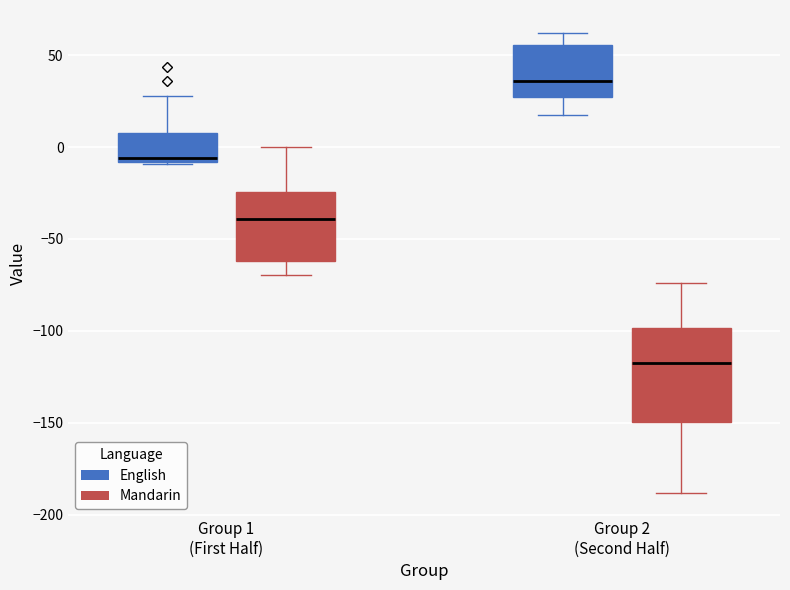

Reading left to right, transcribe this box plot: for each box, give where its median line is, the range the box spans, and where its two whiskers end, as read against the y-axis. The values are not printed on the chart, so give them approximately, as read against the axis.

Group 1 (First Half) (English): median -5, box -10 to 5, whiskers -10 to 30
Group 1 (First Half) (Mandarin): median -40, box -60 to -25, whiskers -70 to 0
Group 2 (Second Half) (English): median 35, box 25 to 55, whiskers 20 to 60
Group 2 (Second Half) (Mandarin): median -120, box -150 to -100, whiskers -190 to -75